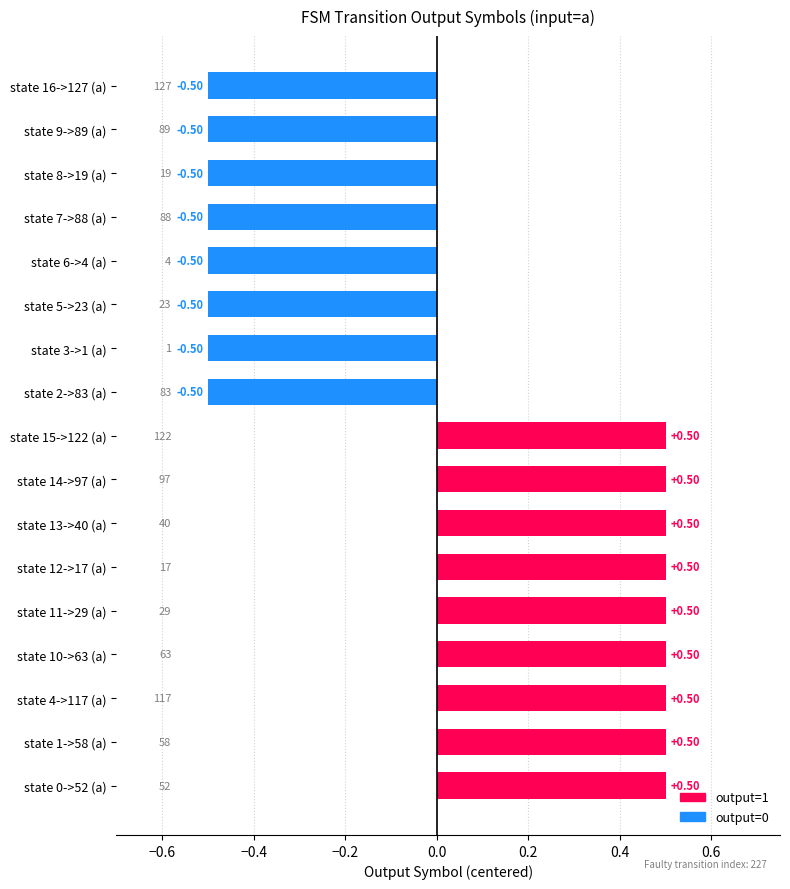

What is the maximum value shown in the chart?

0.5